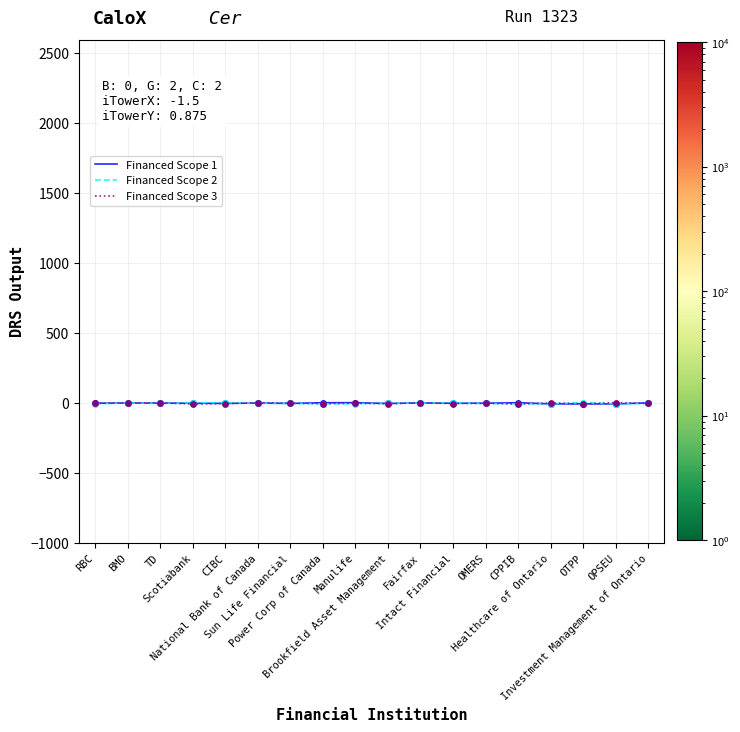

Which series has the largest total across all categories?

Financed Scope 1